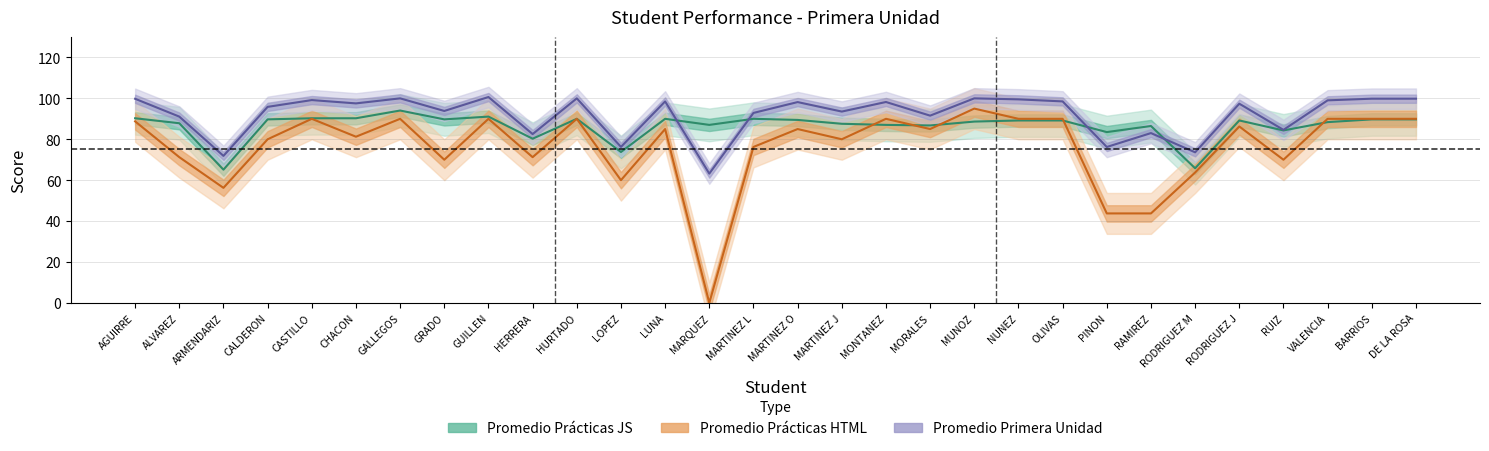

What position from the left is MARQUEZ?

14